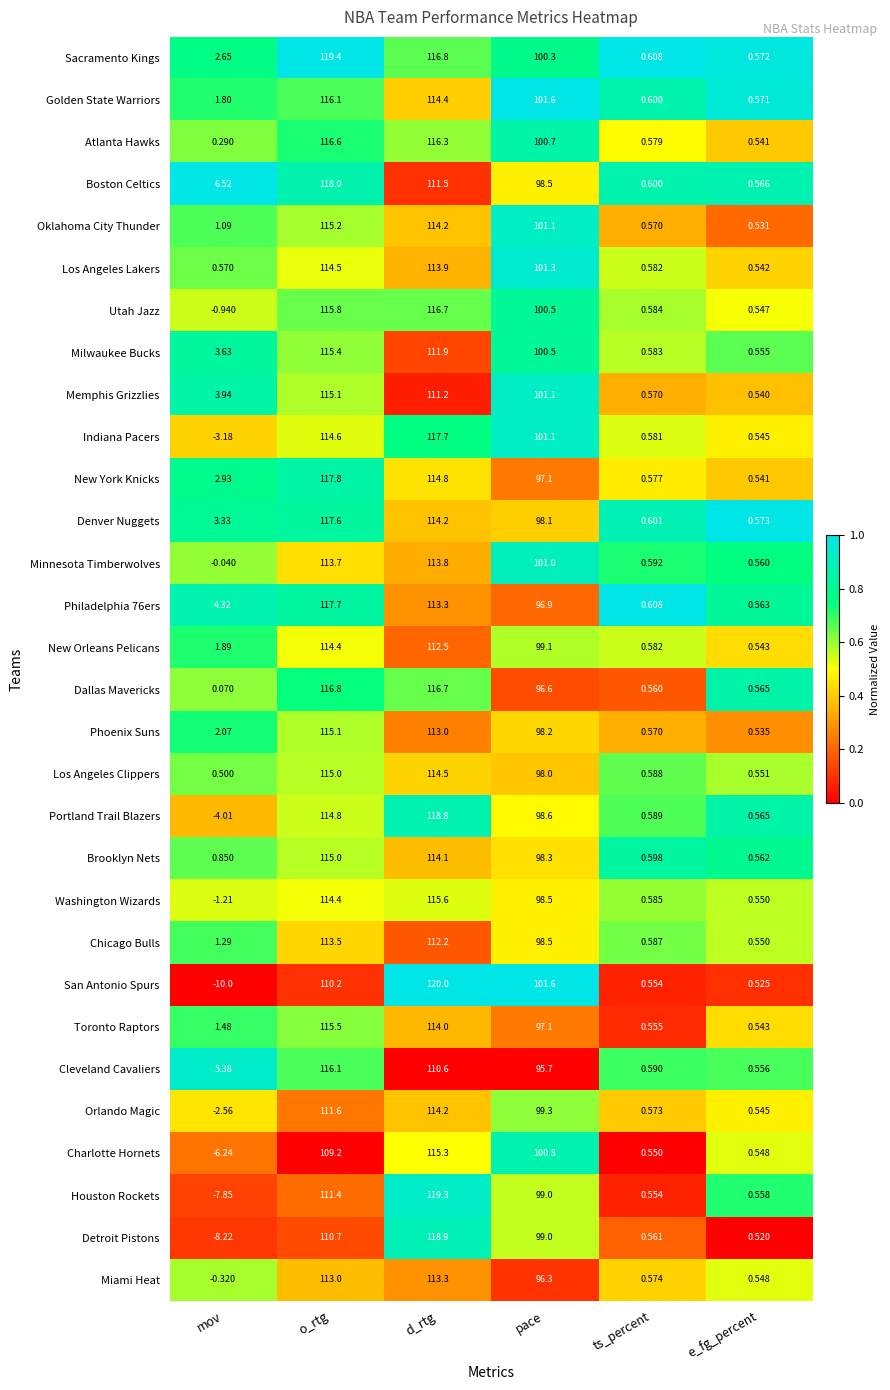

Which series has the widest spread of values?

San Antonio Spurs